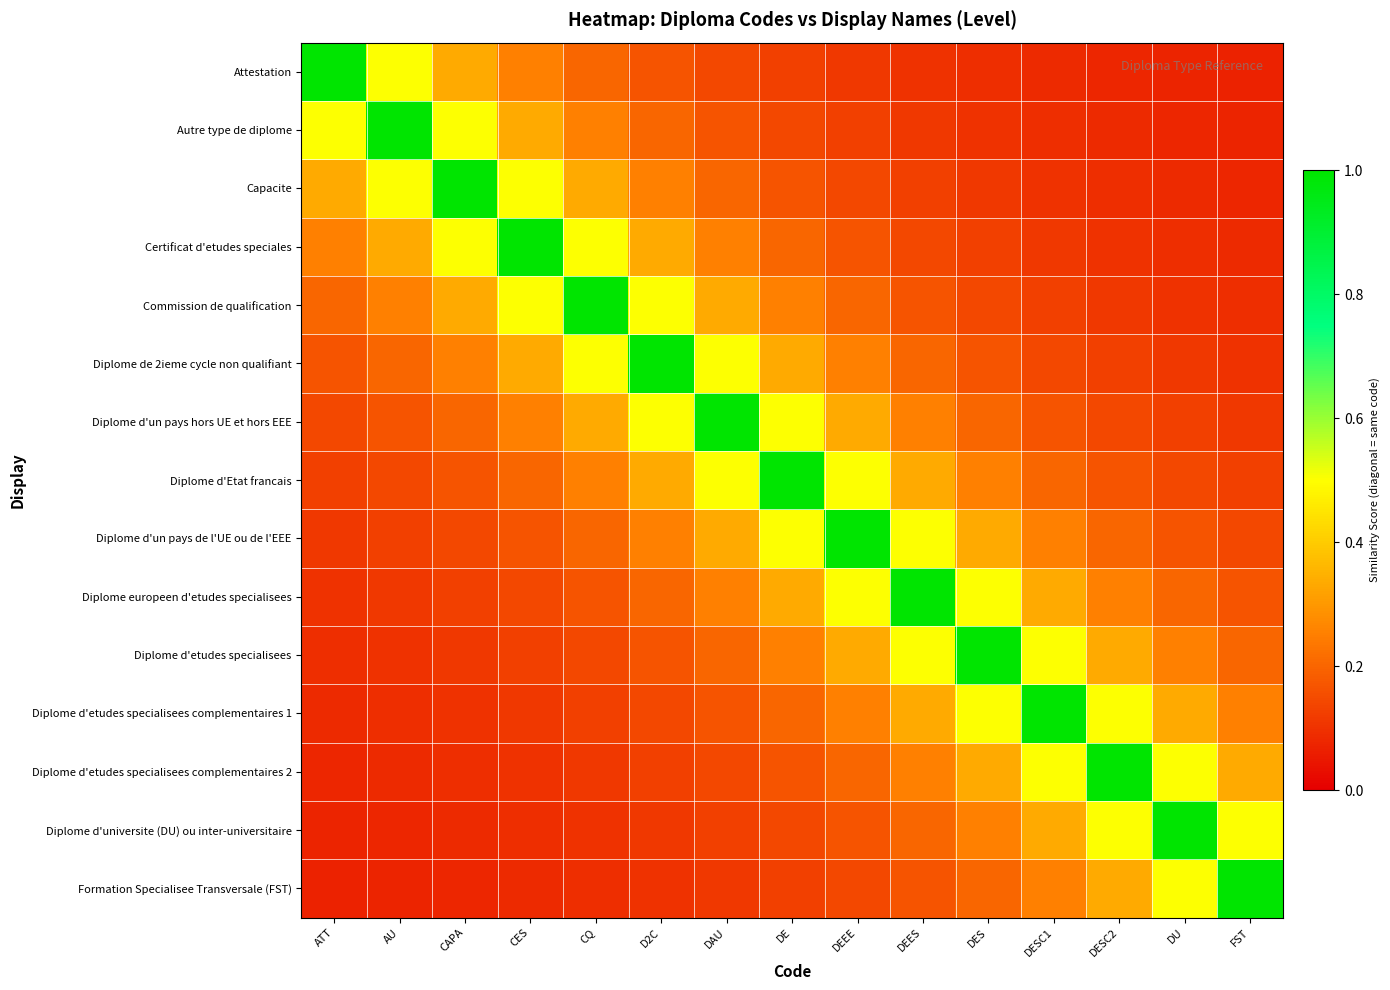

What is the difference between the highest and lowest values at DEES?

0.9